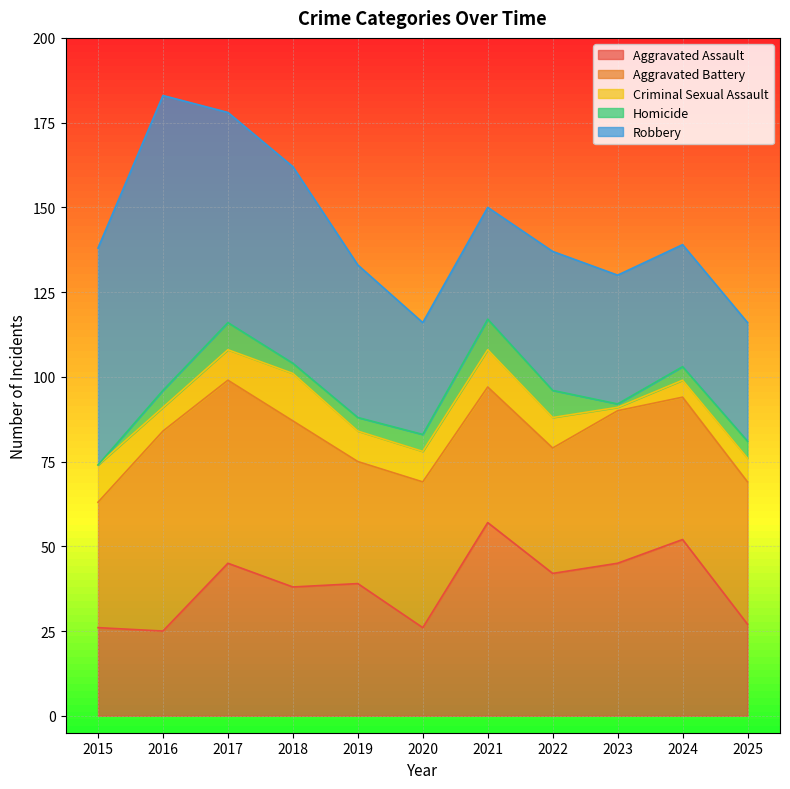

Reading left to right, list all the values displayed in this chart.

Aggravated Assault: 26	25	45	38	39	26	57	42	45	52	27
Aggravated Battery: 37	59	54	49	36	43	40	37	45	42	42
Criminal Sexual Assault: 11	7	9	14	9	9	11	9	1	5	7
Homicide: 0	5	8	3	4	5	9	8	1	4	5
Robbery: 64	87	62	58	45	33	33	41	38	36	35